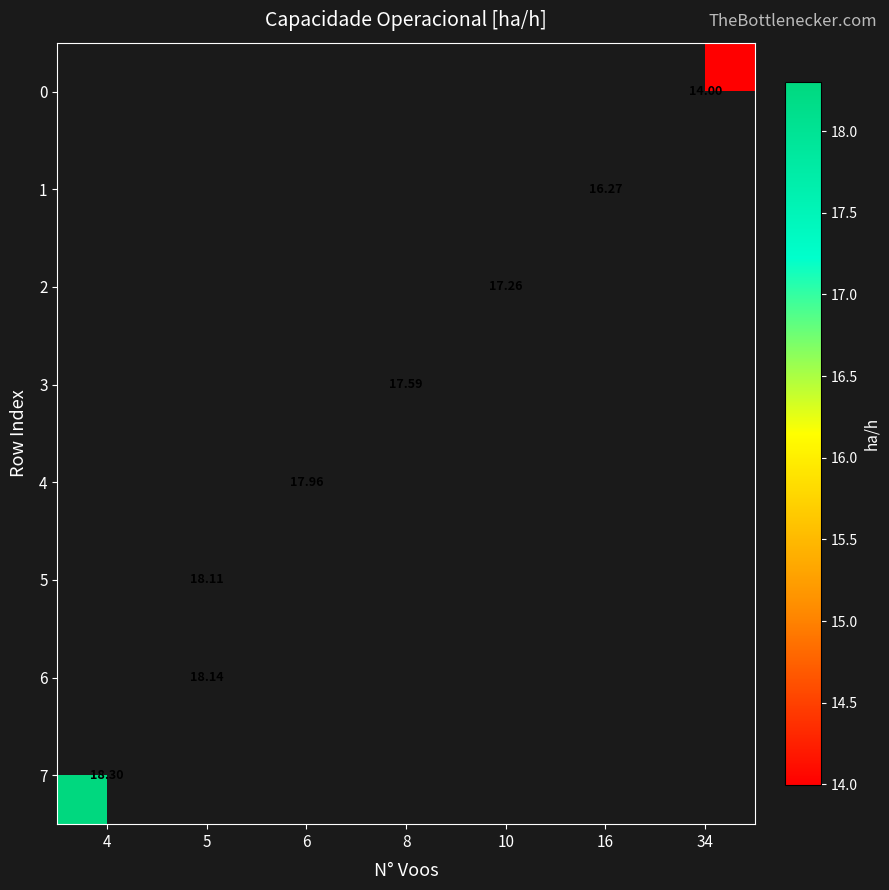

What is the lowest value of the 7 series?

18.3